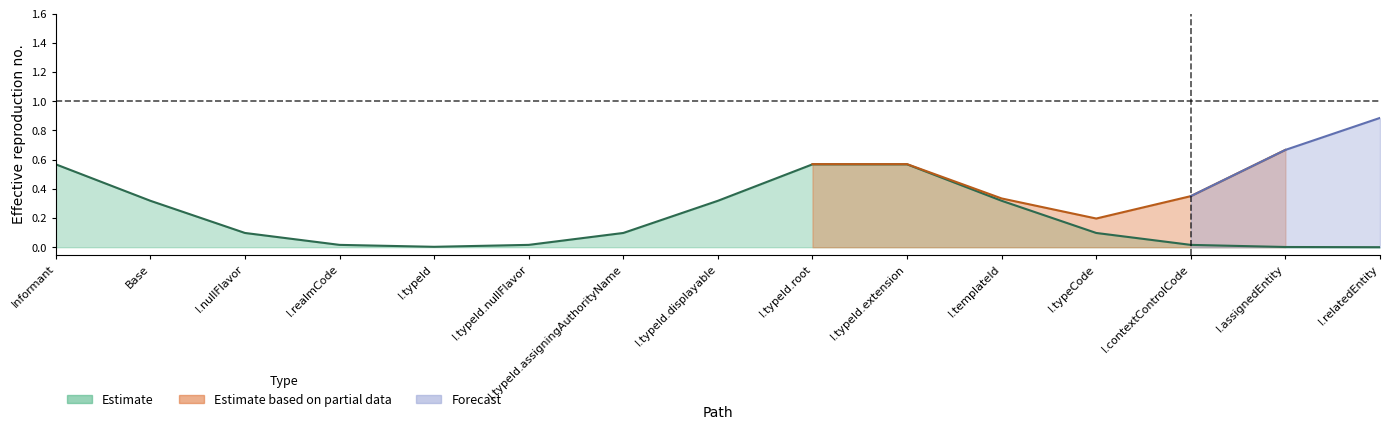

What position from the left is Informant.assignedEntity?

14